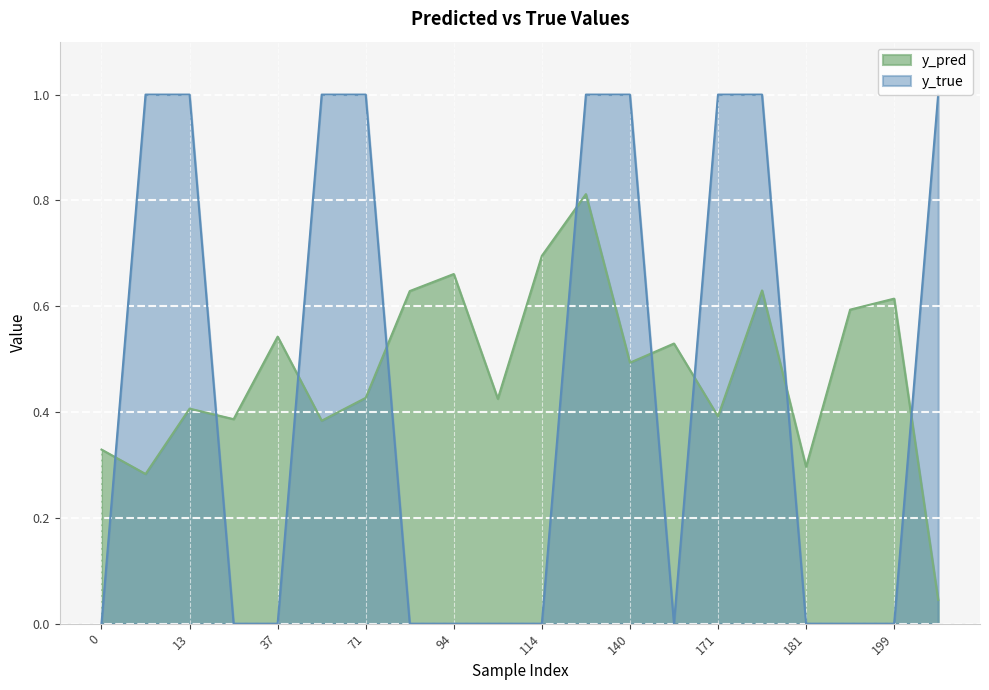

Reading left to right, transcribe all the data shown in this chart.

y_pred: 0.3	0.3	0.4	0.4	0.5	0.4	0.4	0.6	0.7	0.4	0.7	0.8	0.5	0.5	0.4	0.6	0.3	0.6	0.6	0.0
y_true: 0.0	1.0	1.0	0.0	0.0	1.0	1.0	0.0	0.0	0.0	0.0	1.0	1.0	0.0	1.0	1.0	0.0	0.0	0.0	1.0